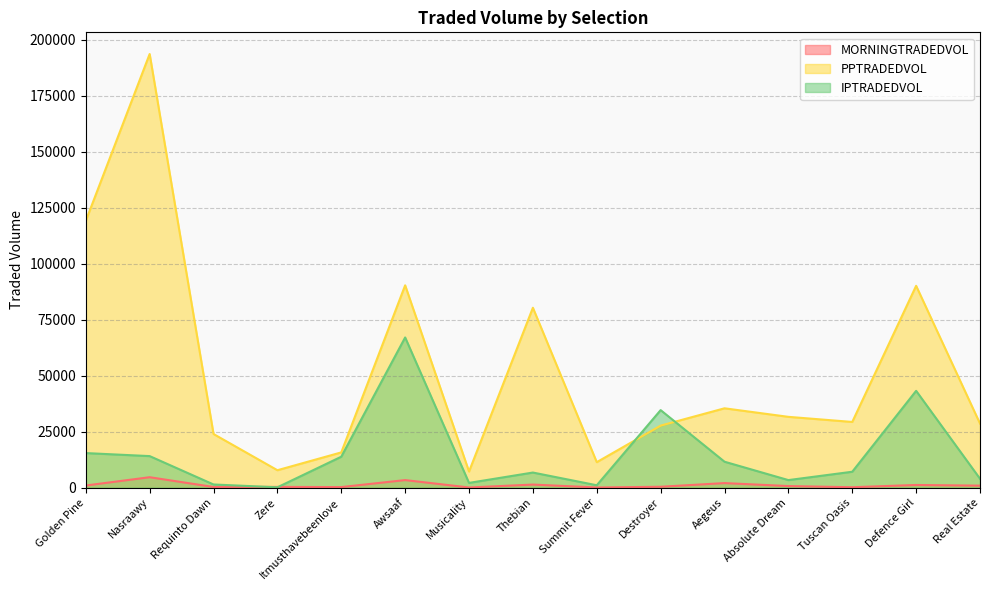

How many lines are shown in the chart?

3